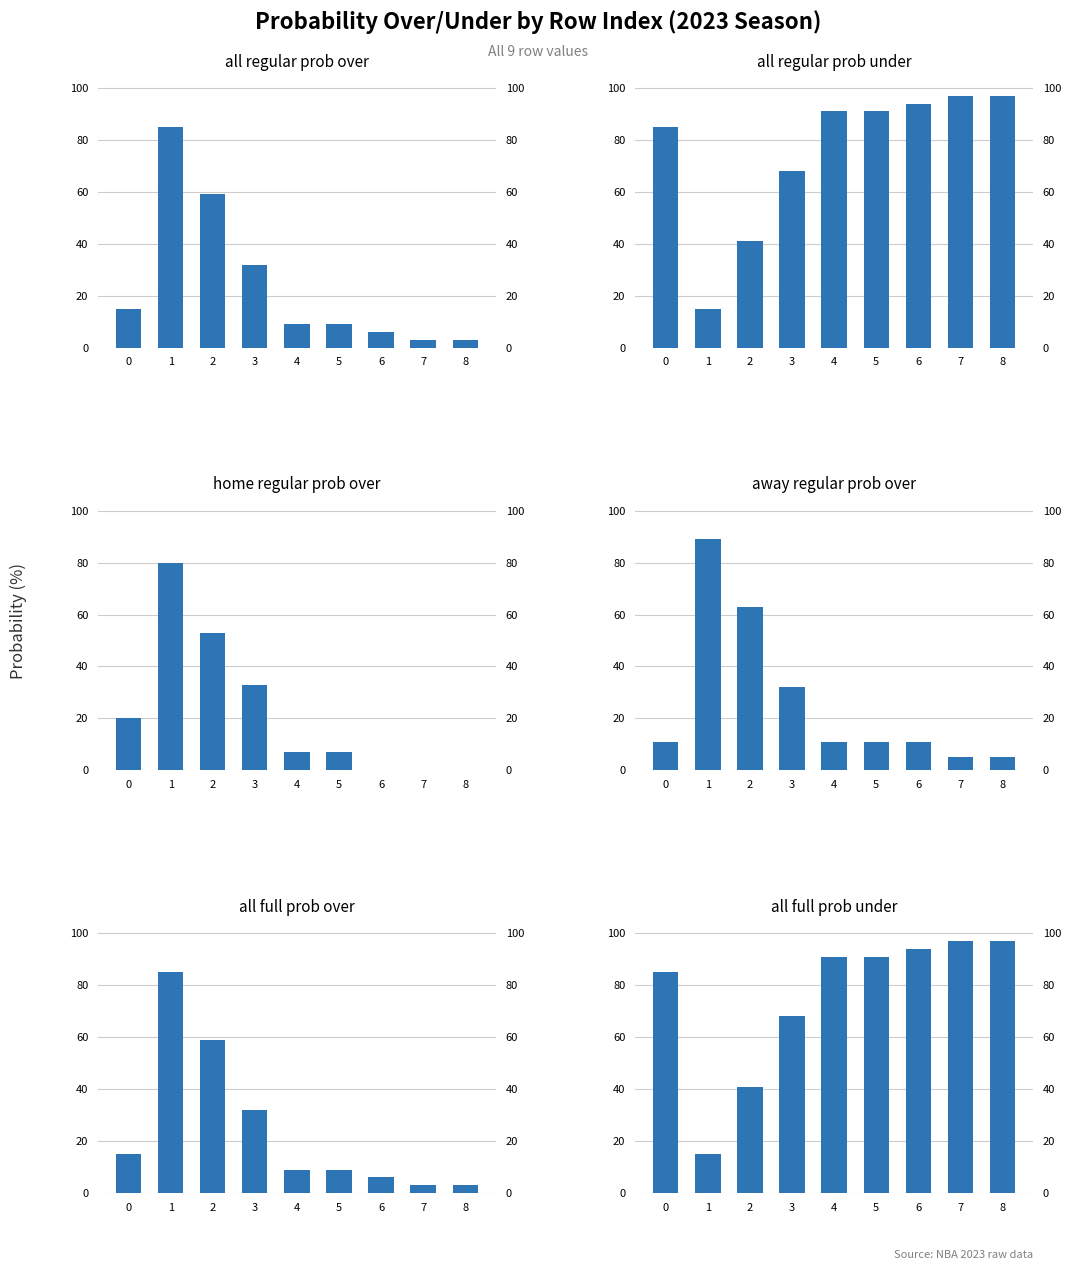

Which series has the largest total across all categories?

all regular prob under